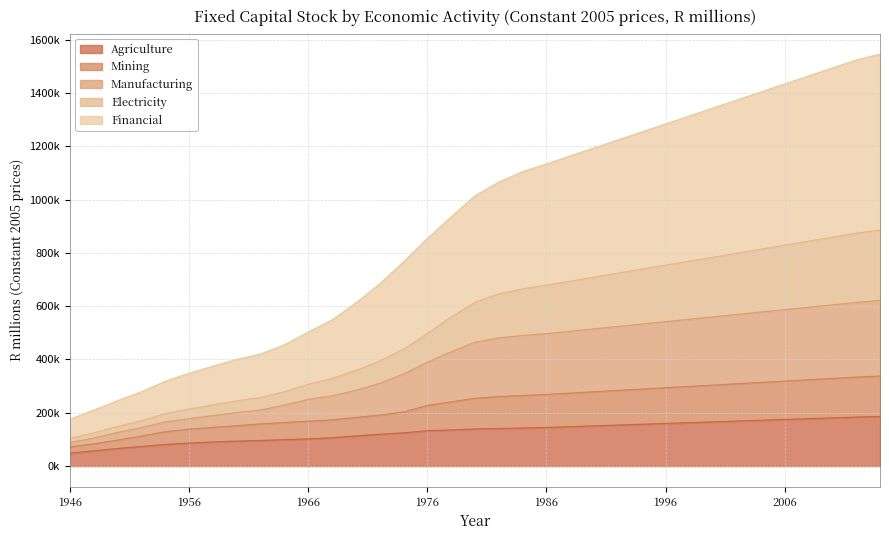

At how many categories does at least one series exceed 1245482?

11